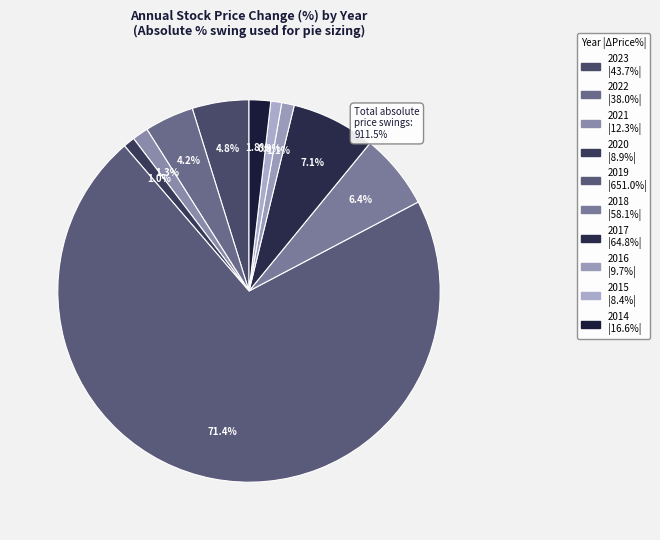

To the nearest percent, what is the difference between the largest and smallest slice percentages?

70%